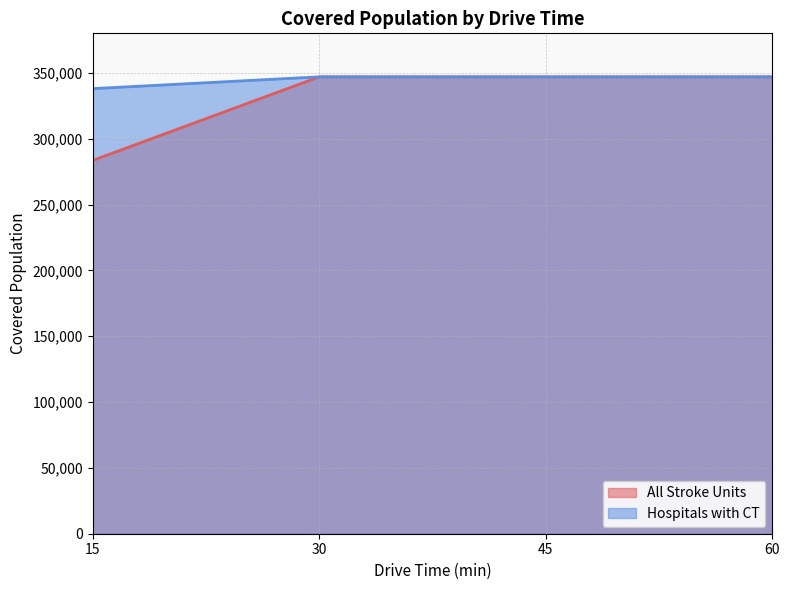

Reading left to right, list all the values displayed in this chart.

All Stroke Units: 283475	346949	346949	346949
Hospitals with CT: 338007	346949	346949	346949